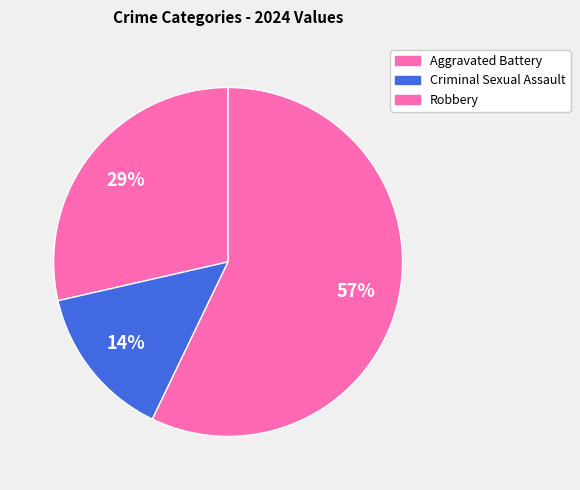

Which category has the smallest portion of the pie?

Criminal Sexual Assault